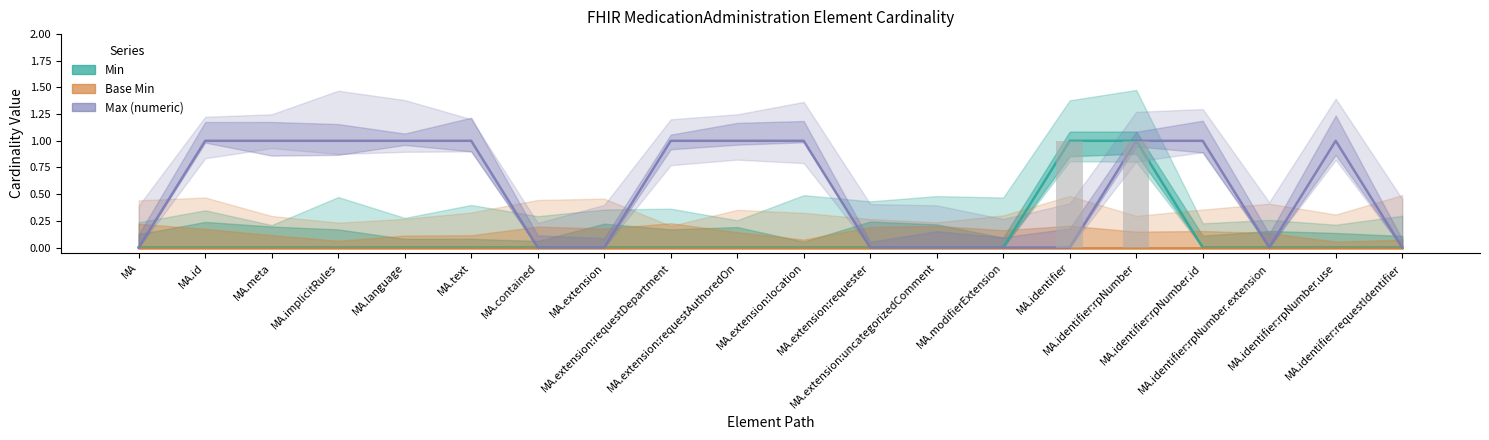

At MA.language, list the series in order from largest to smallest.

Max (numeric), Min, Base Min